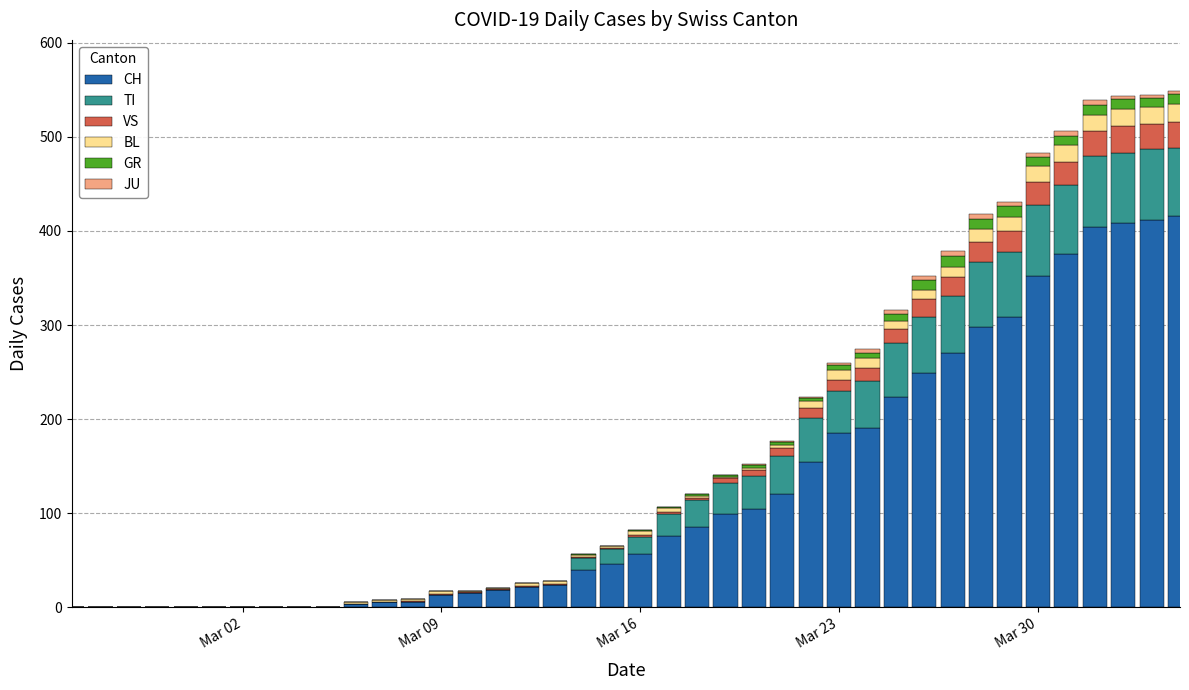

How many data points does each series have?

40